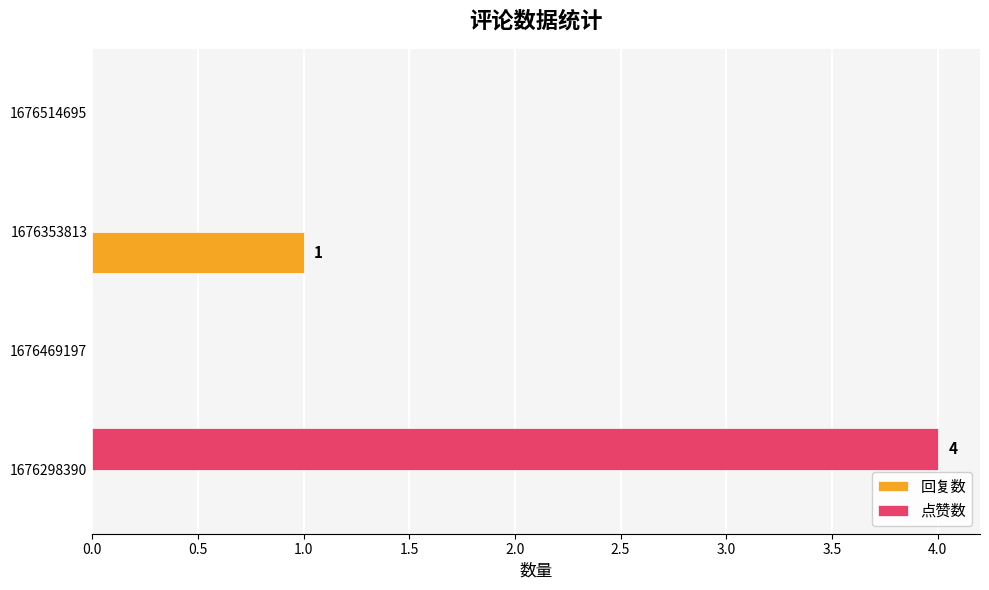

Is it true that 回复数 equals 0 at 1676469197?

True